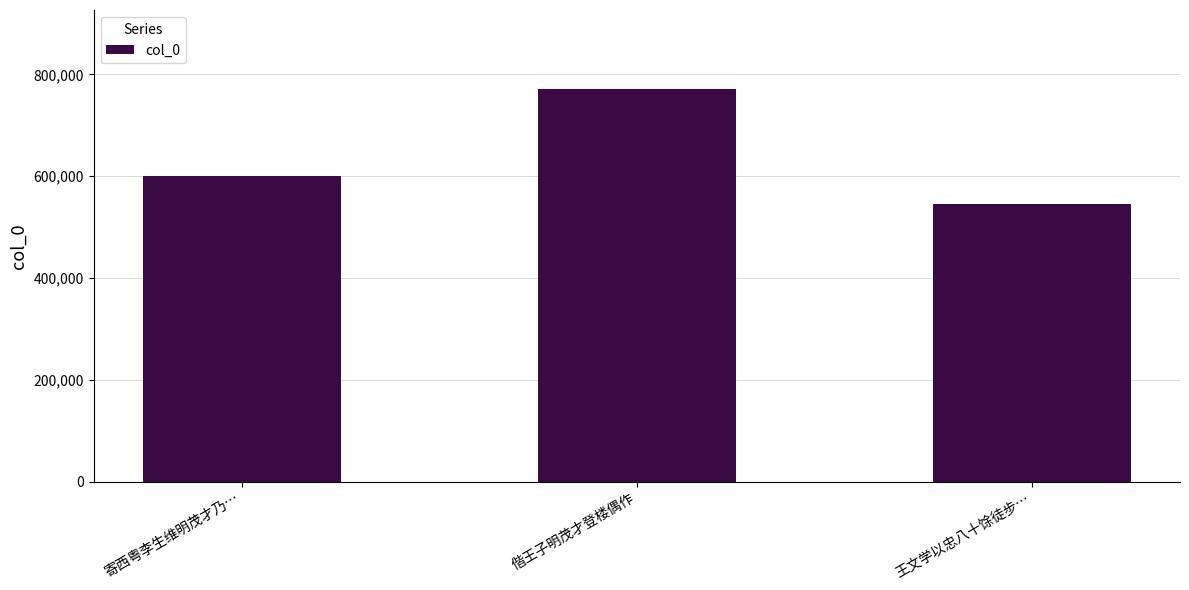

What is the smallest value displayed?

545403